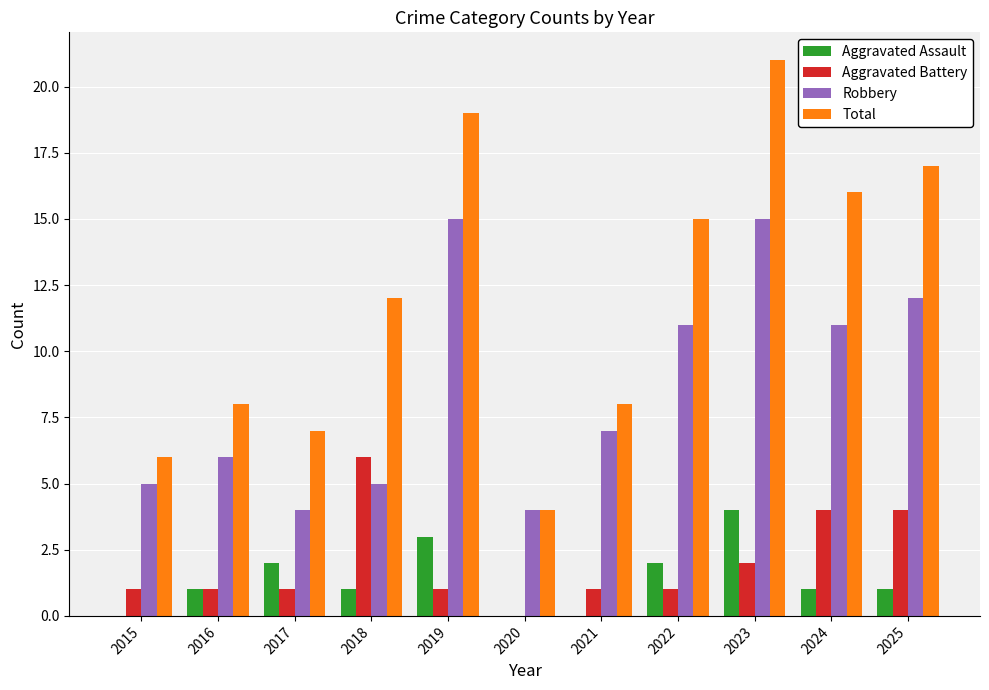

How many categories are shown in the chart?

11